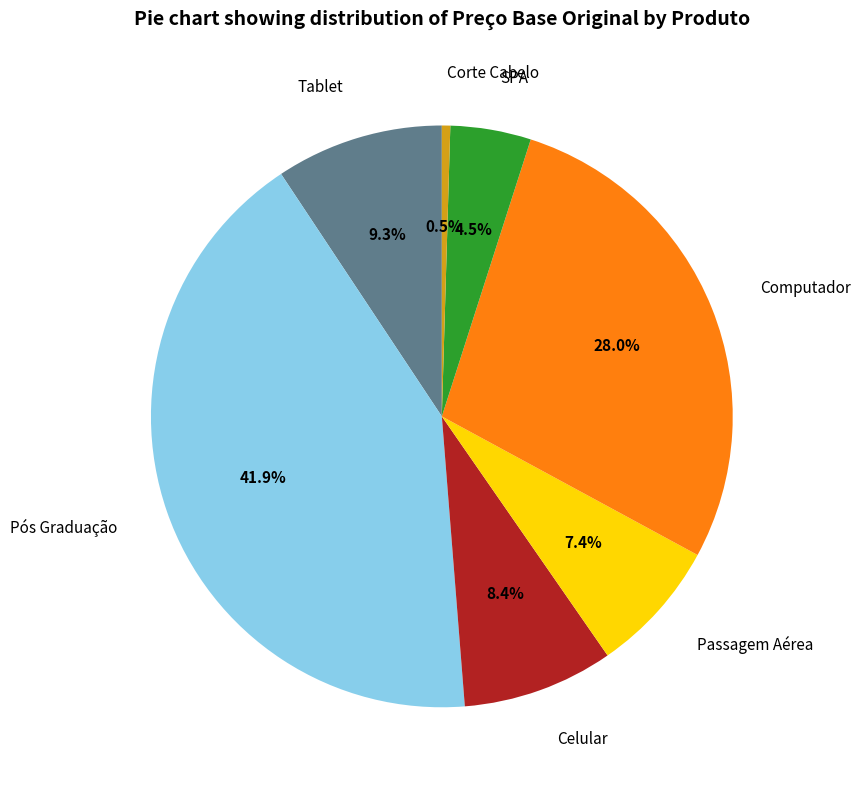

Does Pós Graduação account for over 50% of the chart?

No